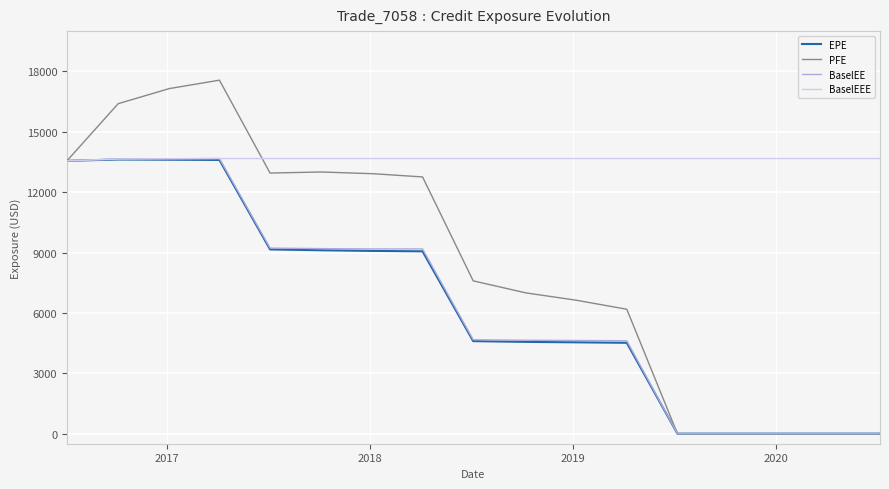

What is the maximum value shown in the chart?

17562.3